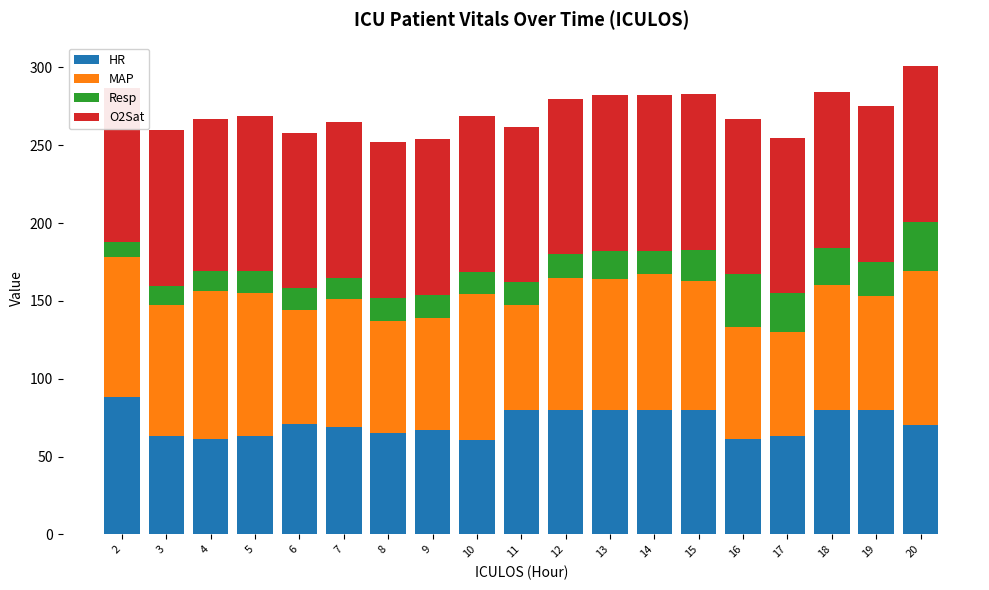

How many distinct data groups are displayed?

4